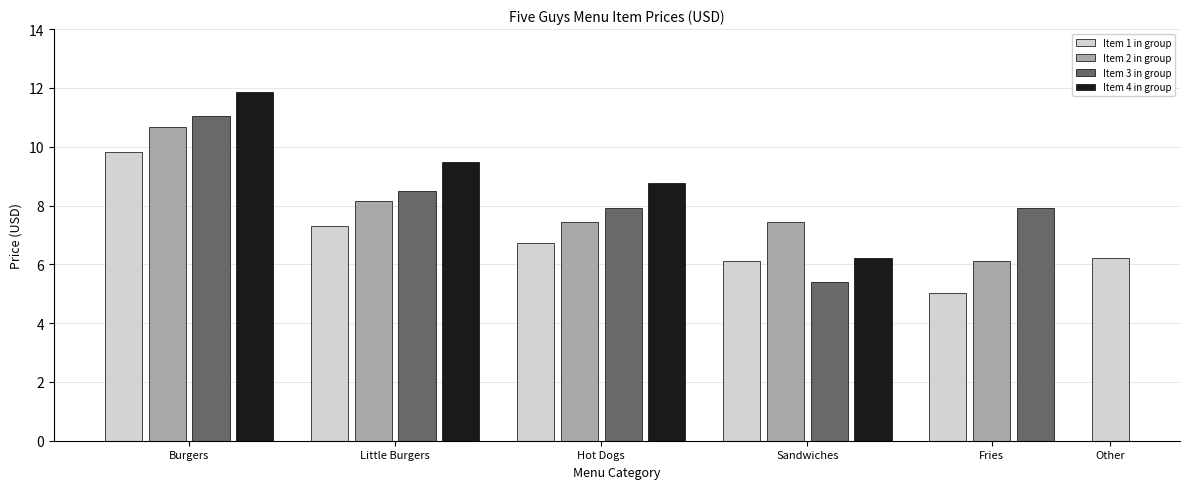

What is the difference between the second highest and second lowest values?

5.6